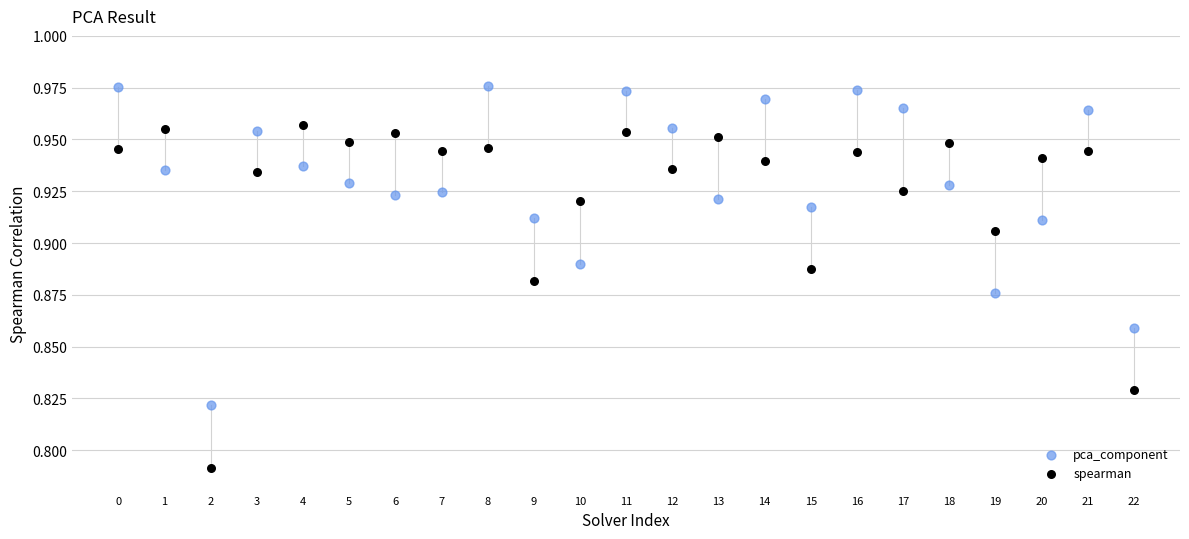

Which series has the widest spread of Y values?

spearman